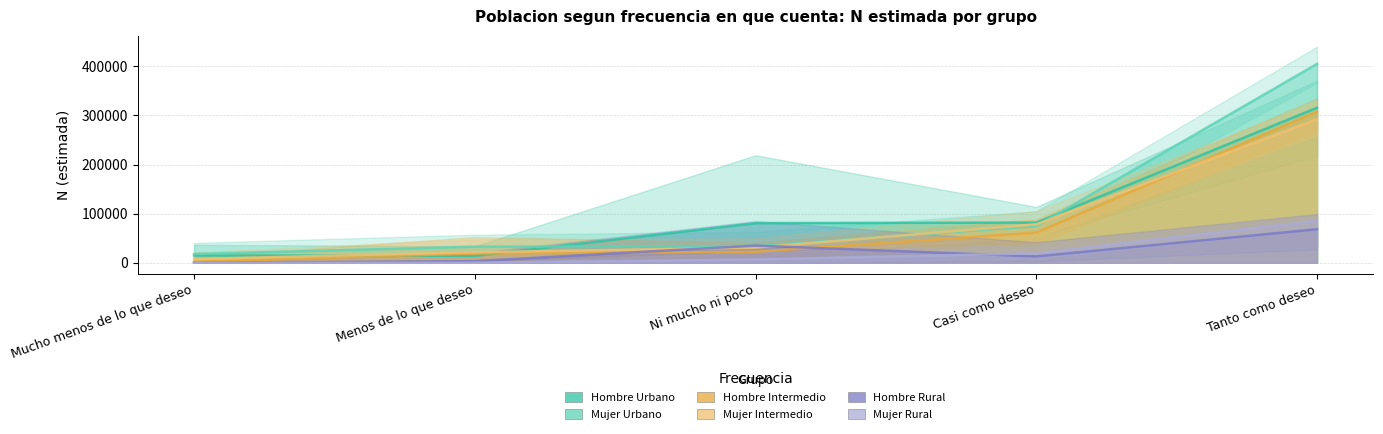

At which label does Mujer Urbano reach its minimum?

Mucho menos de lo que deseo